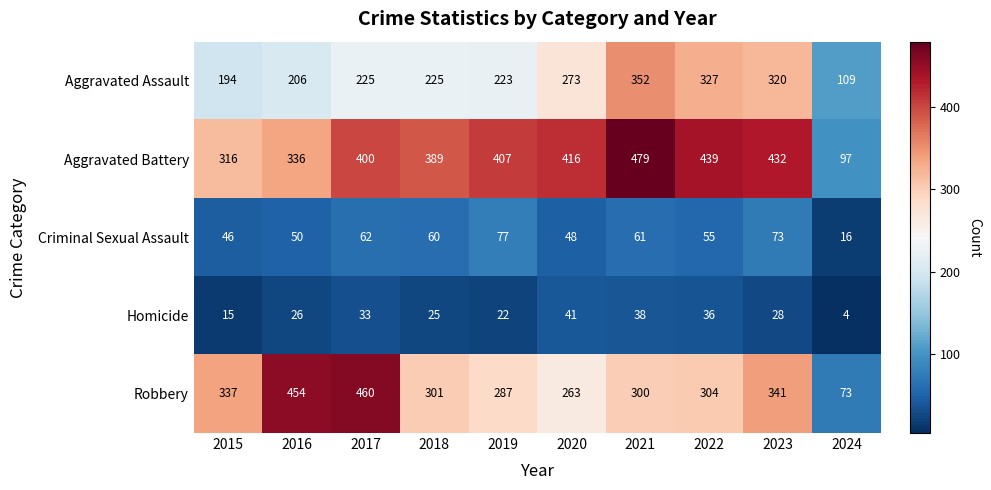

Is it true that Homicide equals 28 at 2023?

True